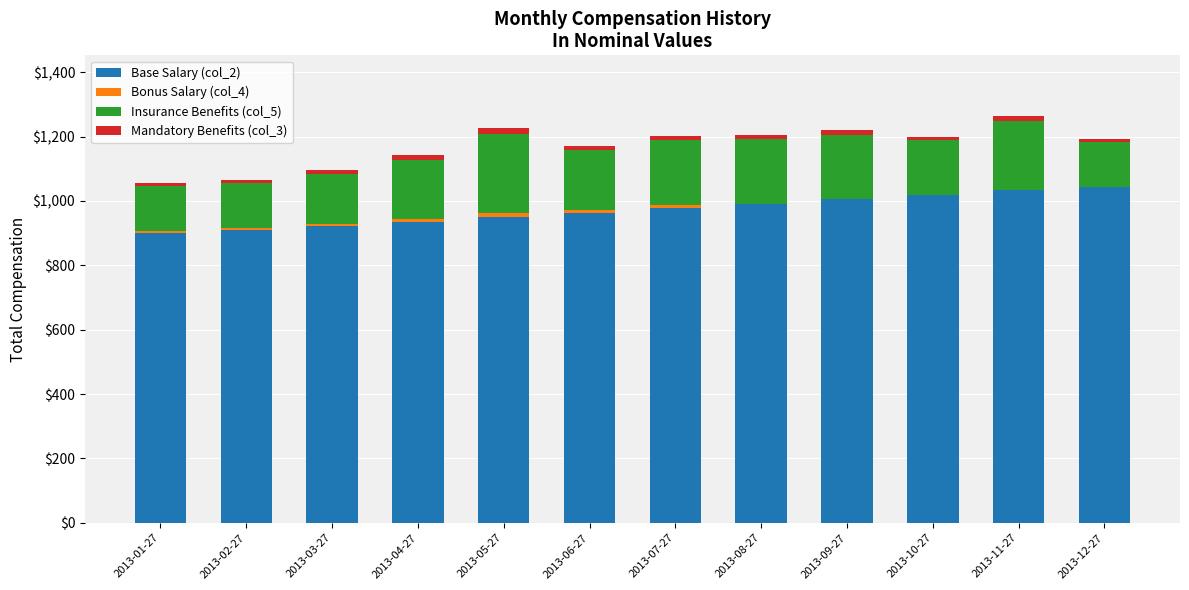

What is the highest value of the Base Salary (col_2) series?

1043.0